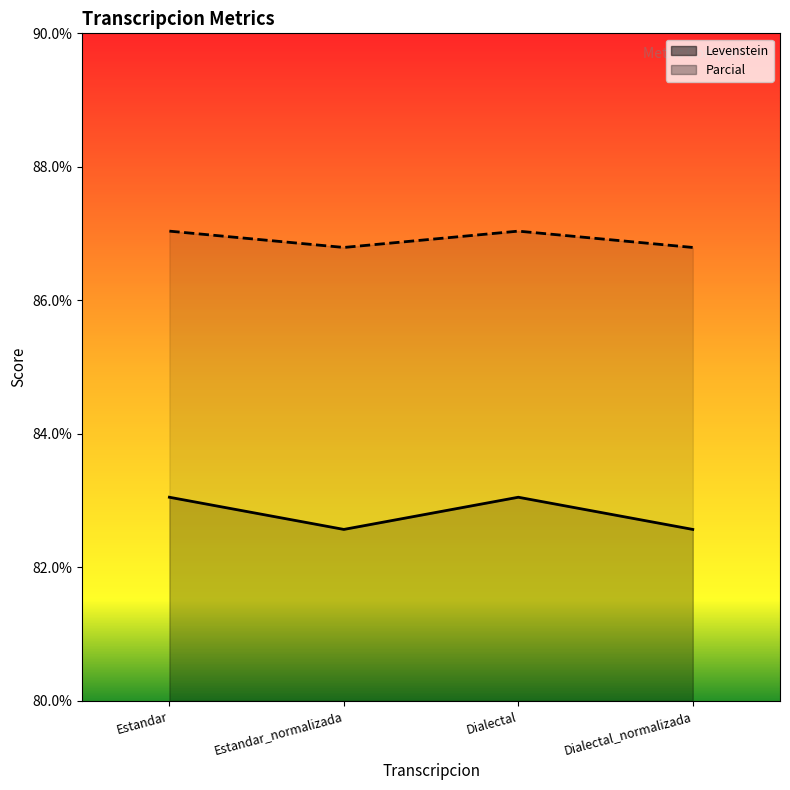

At which label does Parcial reach its peak?

Estandar